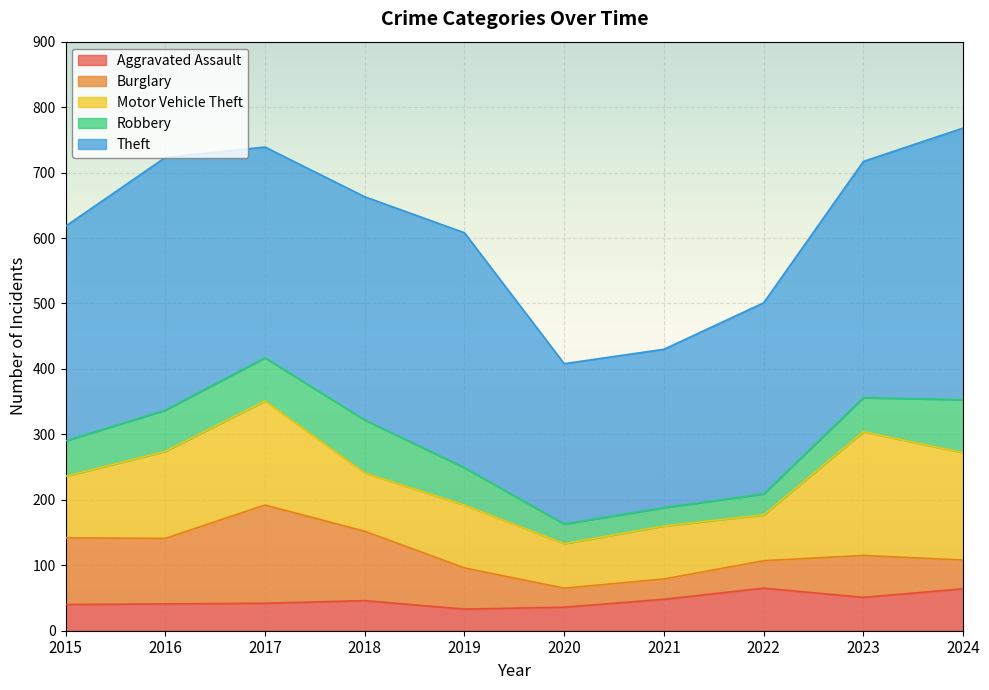

How many times do Burglary and Robbery cross each other?

3